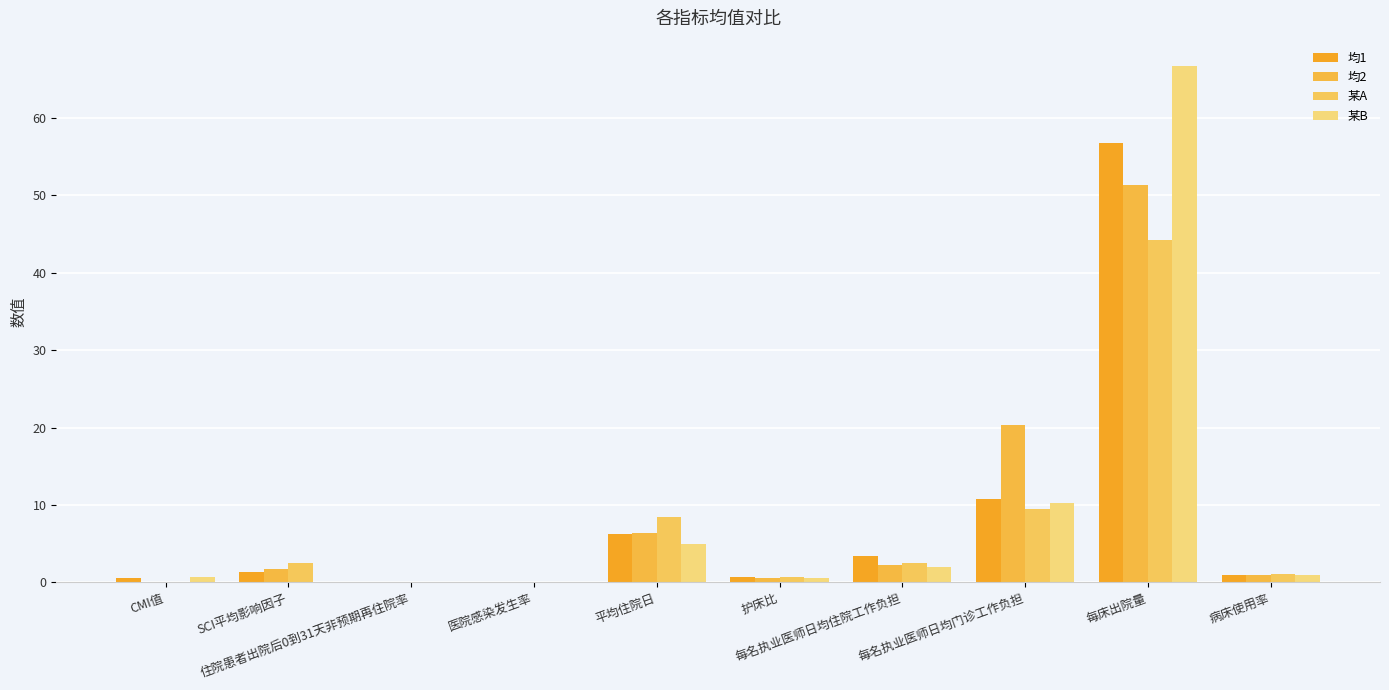

What is the value of the 某B bar at the 1st from the left?

0.7